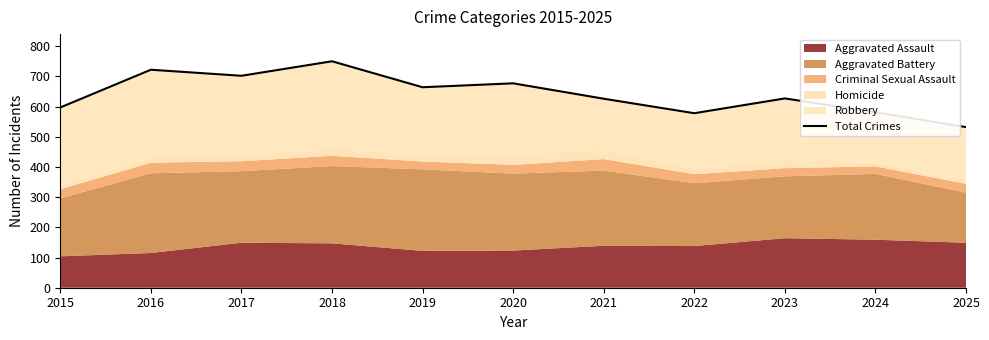

Reading left to right, what are all the values shown in this chart?

597	722	702	750	664	677	626	578	627	581	532